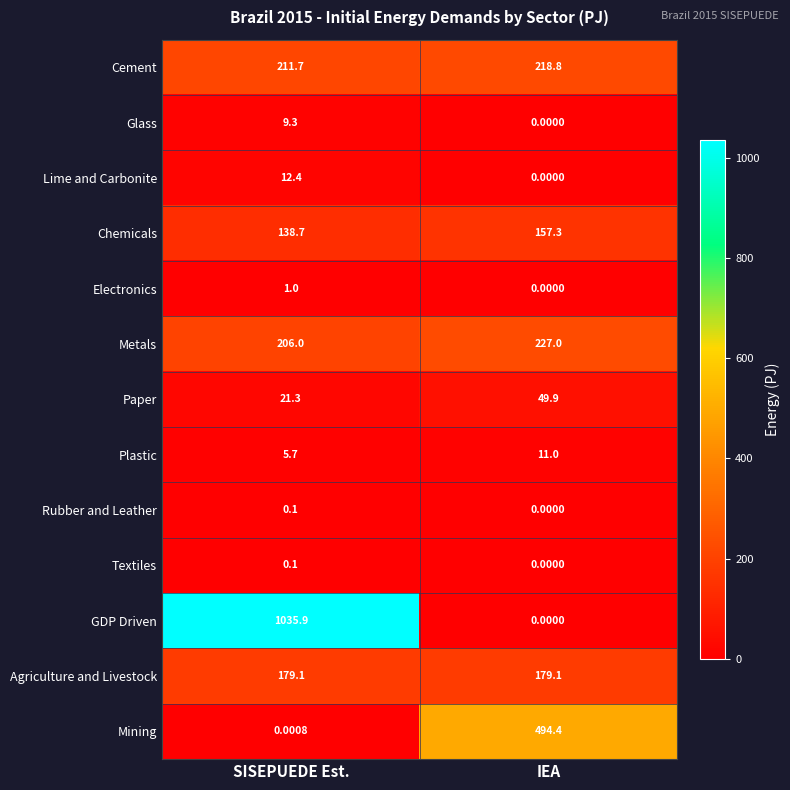

Which category has the lowest value in the Textiles series?

IEA